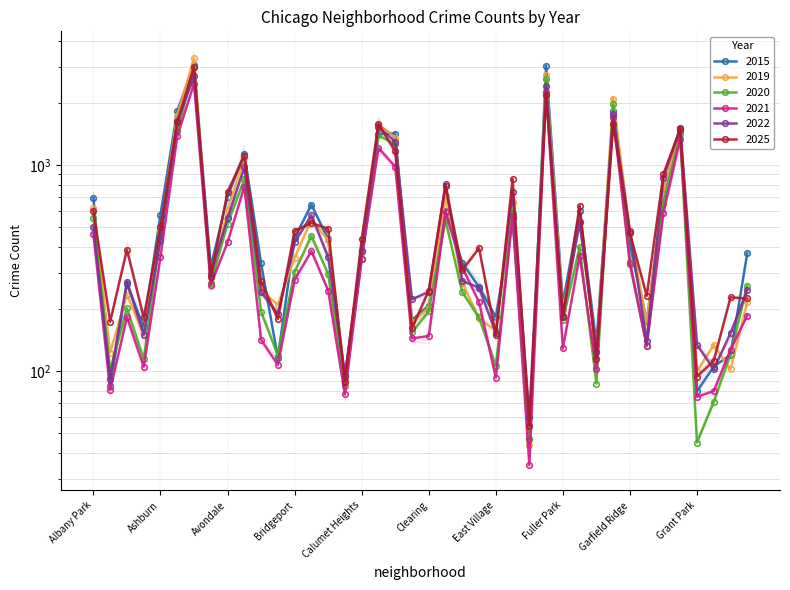

Reading left to right, what are all the values shown in this chart?

2020: Albany Park=556	Andersonville=101	Archer Heights=202	Armour Square=114	Ashburn=467	Auburn Gresham=1457	Austin=2997	Avalon Park=267	Avondale=519	Belmont Cragin=853	Beverly=194	Boystown=119	Bridgeport=303	Brighton Park=453	Bucktown=296	Burnside=85	Calumet Heights=349	Chatham=1391	Chicago Lawn=1263	Chinatown=154	Clearing=195	Douglas=539	Dunning=241	East Side=182	East Village=106	Edgewater=586	Edison Park=47	Englewood=2609	Fuller Park=177	Gage Park=400	Galewood=87	Garfield Park=1966	Garfield Ridge=340	Gold Coast=133	Grand Boulevard=649	Grand Crossing=1407	Grant Park=45	Greektown=71	Hegewisch=121	Hermosa=260
2021: Albany Park=462	Andersonville=81	Archer Heights=183	Armour Square=105	Ashburn=358	Auburn Gresham=1377	Austin=2482	Avalon Park=262	Avondale=421	Belmont Cragin=786	Beverly=142	Boystown=107	Bridgeport=277	Brighton Park=382	Bucktown=246	Burnside=77	Calumet Heights=350	Chatham=1209	Chicago Lawn=981	Chinatown=144	Clearing=148	Douglas=590	Dunning=318	East Side=216	East Village=93	Edgewater=565	Edison Park=35	Englewood=2253	Fuller Park=129	Gage Park=362	Galewood=102	Garfield Park=1714	Garfield Ridge=332	Gold Coast=133	Grand Boulevard=587	Grand Crossing=1343	Grant Park=75	Greektown=80	Hegewisch=127	Hermosa=186
2022: Albany Park=500	Andersonville=92	Archer Heights=272	Armour Square=150	Ashburn=432	Auburn Gresham=1630	Austin=2702	Avalon Park=296	Avondale=551	Belmont Cragin=978	Beverly=241	Boystown=190	Bridgeport=421	Brighton Park=570	Bucktown=359	Burnside=95	Calumet Heights=384	Chatham=1524	Chicago Lawn=1298	Chinatown=223	Clearing=242	Douglas=808	Dunning=274	East Side=254	East Village=153	Edgewater=738	Edison Park=60	Englewood=2417	Fuller Park=185	Gage Park=528	Galewood=124	Garfield Park=1758	Garfield Ridge=478	Gold Coast=140	Grand Boulevard=862	Grand Crossing=1518	Grant Park=134	Greektown=102	Hegewisch=153	Hermosa=247
2025: Albany Park=598	Andersonville=174	Archer Heights=388	Armour Square=182	Ashburn=498	Auburn Gresham=1615	Austin=2986	Avalon Park=286	Avondale=741	Belmont Cragin=1107	Beverly=273	Boystown=179	Bridgeport=479	Brighton Park=523	Bucktown=491	Burnside=89	Calumet Heights=435	Chatham=1584	Chicago Lawn=1165	Chinatown=161	Clearing=246	Douglas=792	Dunning=309	East Side=395	East Village=149	Edgewater=855	Edison Park=54	Englewood=2197	Fuller Park=183	Gage Park=635	Galewood=115	Garfield Park=1575	Garfield Ridge=467	Gold Coast=232	Grand Boulevard=907	Grand Crossing=1496	Grant Park=94	Greektown=112	Hegewisch=228	Hermosa=225
2015: Albany Park=690	Andersonville=85	Archer Heights=265	Armour Square=163	Ashburn=573	Auburn Gresham=1831	Austin=3048	Avalon Park=320	Avondale=702	Belmont Cragin=1135	Beverly=333	Boystown=116	Bridgeport=442	Brighton Park=642	Bucktown=436	Burnside=94	Calumet Heights=382	Chatham=1414	Chicago Lawn=1420	Chinatown=177	Clearing=208	Douglas=599	Dunning=335	East Side=256	East Village=183	Edgewater=550	Edison Park=47	Englewood=3034	Fuller Park=213	Gage Park=597	Galewood=136	Garfield Park=1827	Garfield Ridge=409	Gold Coast=175	Grand Boulevard=732	Grand Crossing=1457	Grant Park=80	Greektown=105	Hegewisch=120	Hermosa=374
2019: Albany Park=615	Andersonville=123	Archer Heights=235	Armour Square=151	Ashburn=484	Auburn Gresham=1735	Austin=3296	Avalon Park=259	Avondale=608	Belmont Cragin=1079	Beverly=246	Boystown=210	Bridgeport=354	Brighton Park=543	Bucktown=431	Burnside=91	Calumet Heights=379	Chatham=1572	Chicago Lawn=1359	Chinatown=173	Clearing=202	Douglas=705	Dunning=269	East Side=180	East Village=157	Edgewater=662	Edison Park=44	Englewood=2724	Fuller Park=198	Gage Park=529	Galewood=124	Garfield Park=2098	Garfield Ridge=472	Gold Coast=173	Grand Boulevard=748	Grand Crossing=1505	Grant Park=100	Greektown=134	Hegewisch=102	Hermosa=216